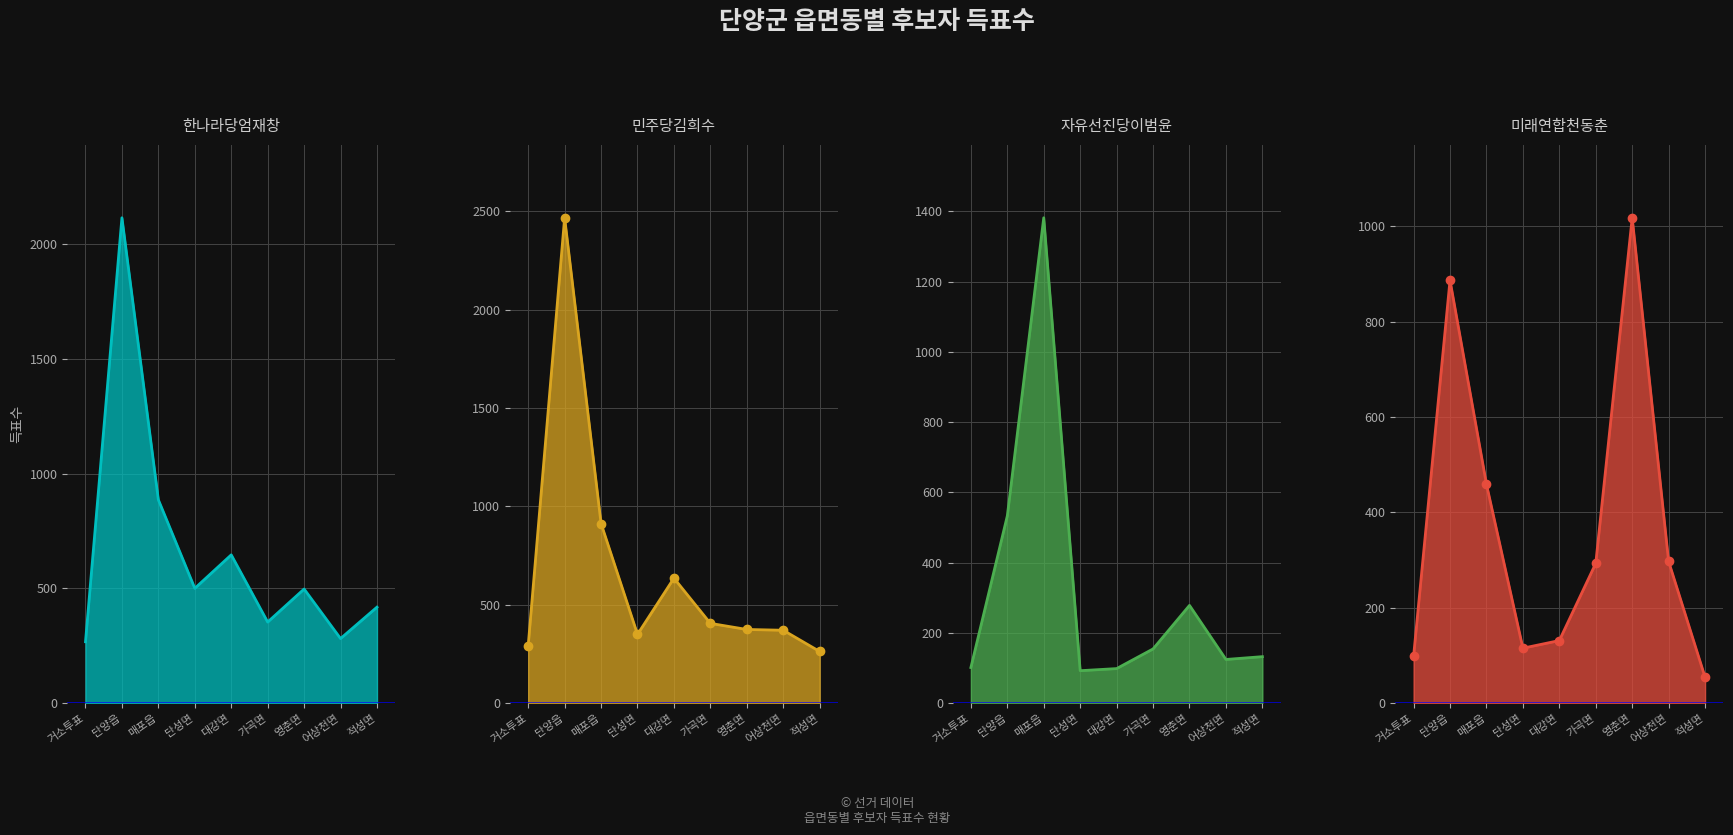

Reading left to right, extract all data points from this chart.

한나라당엄재창: 거소투표=267	단양읍=2116	매포읍=886	단성면=500	대강면=646	가곡면=353	영춘면=497	어상천면=281	적성면=418
민주당김희수: 거소투표=292	단양읍=2468	매포읍=913	단성면=349	대강면=635	가곡면=405	영춘면=374	어상천면=370	적성면=262
자유선진당이범윤: 거소투표=101	단양읍=533	매포읍=1382	단성면=92	대강면=98	가곡면=154	영춘면=278	어상천면=124	적성면=132
미래연합천동춘: 거소투표=98	단양읍=887	매포읍=459	단성면=115	대강면=131	가곡면=293	영춘면=1018	어상천면=297	적성면=54